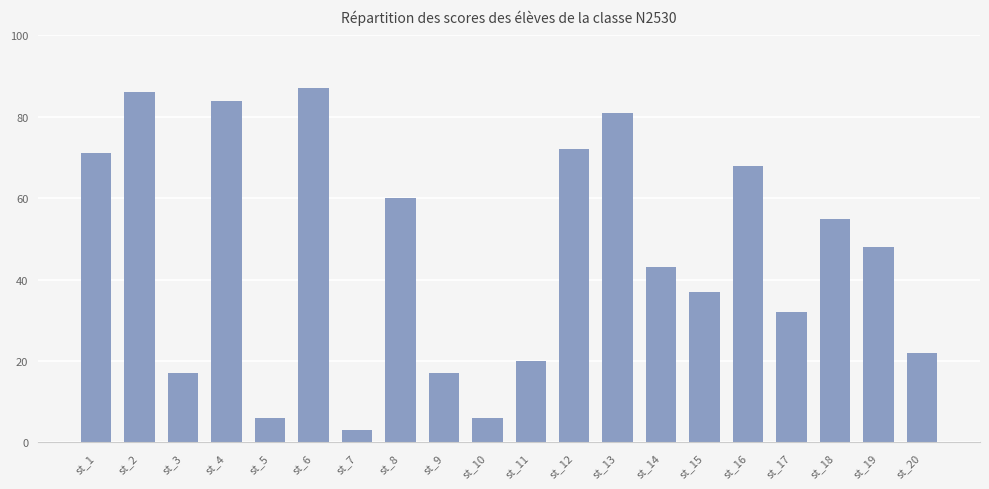

What is the sum of all values?

915